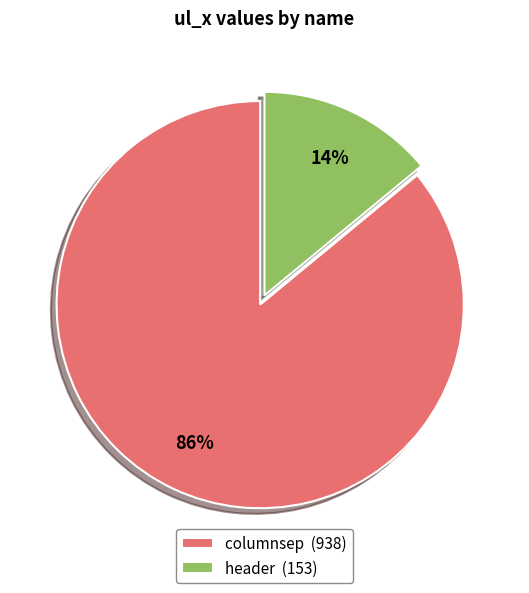

What is the ratio of the value at columnsep (938) to the value at header (153)?

6.1